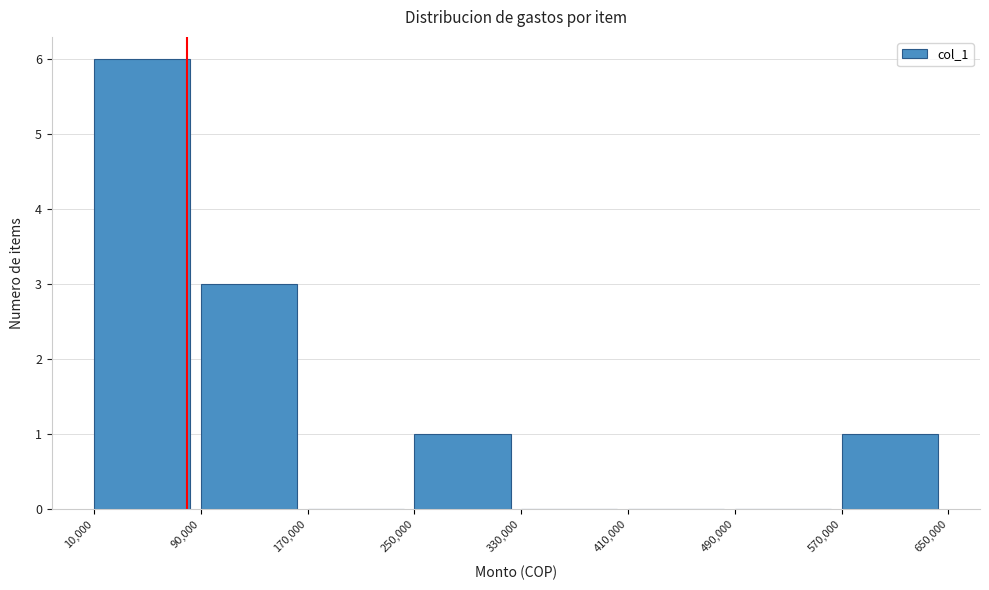

How tall is the bar that spans 570,000 to 650,000 on the x-axis? The values are not printed on the chart, so give them approximately, as read against the axis.

1